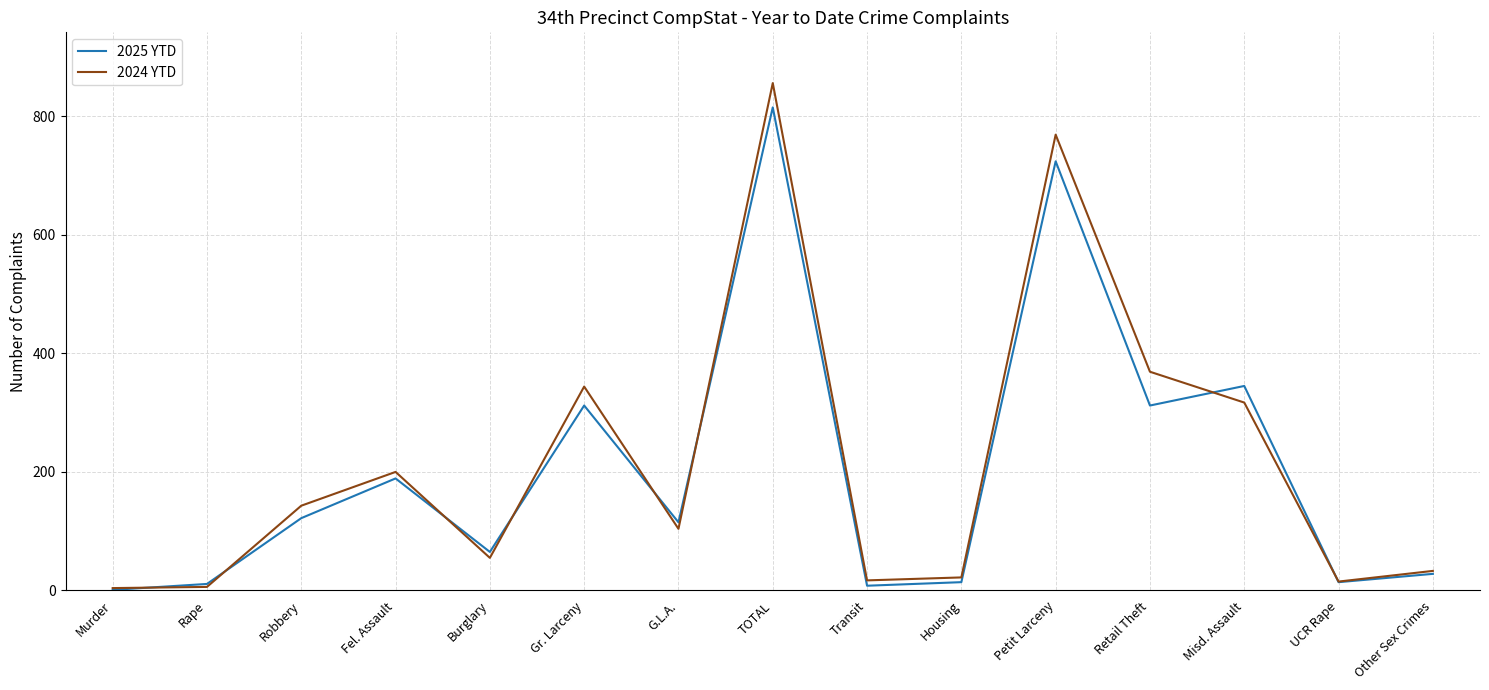

Where is the first local minimum for 2025 YTD?

Burglary